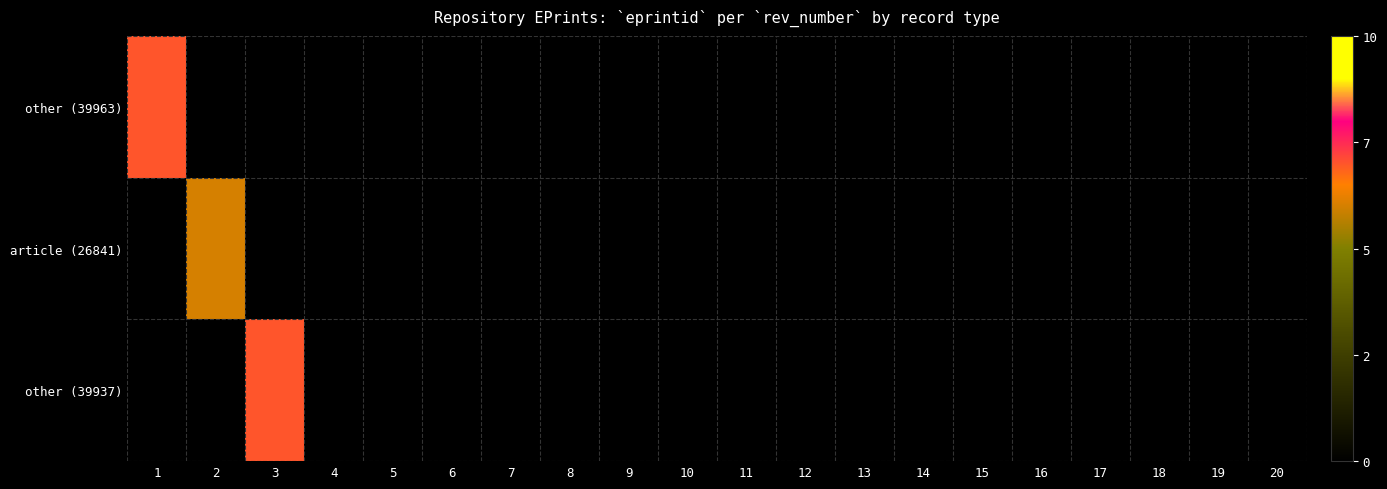

List the series in order of their overall mean, highest first.

other (39937), article (26841), other (39963)